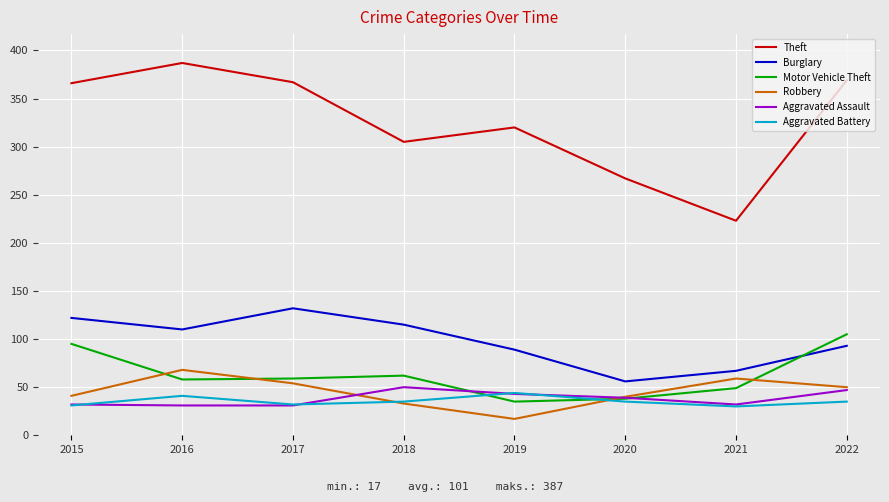

True or false: Theft has more than 0 points higher than both neighbors.

True